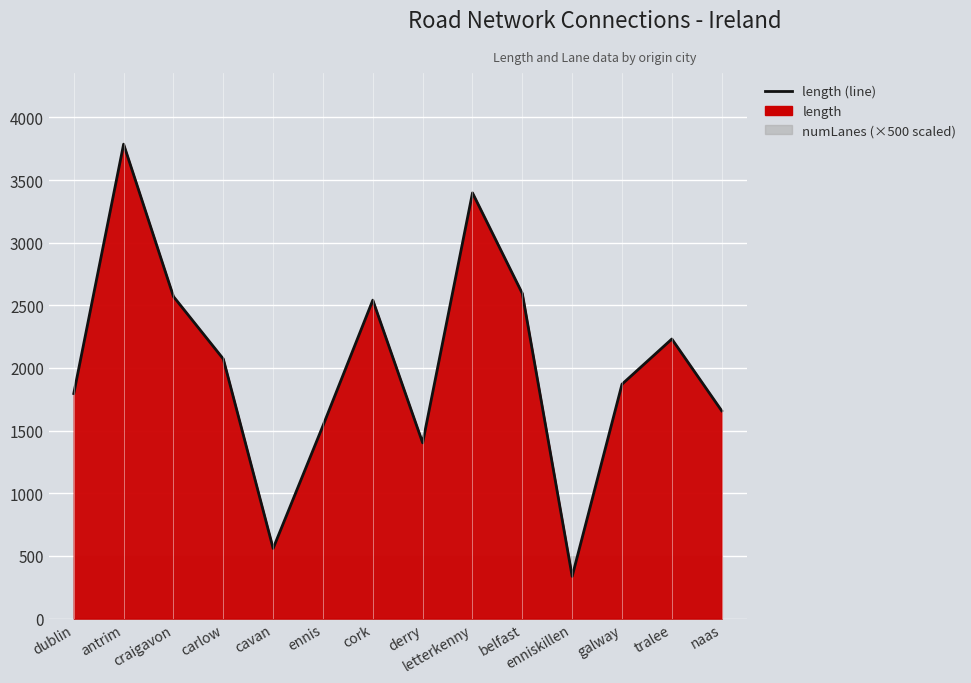

How many values are below 2072?

7